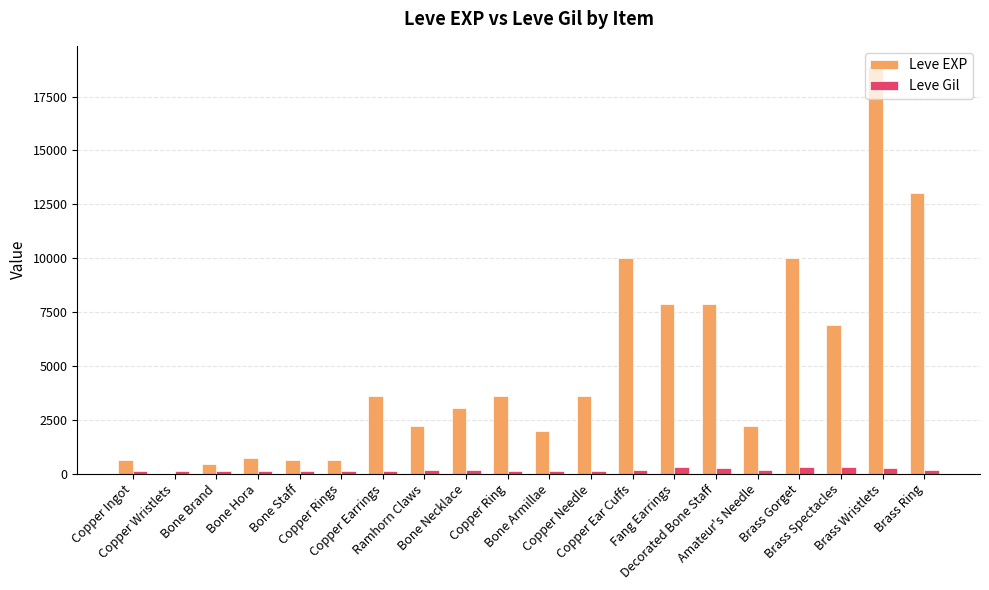

How many groups of bars are there?

20